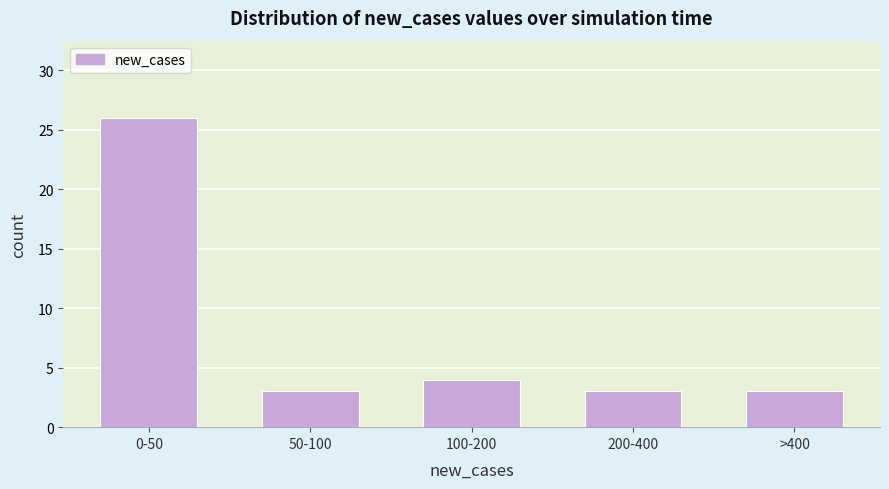

Reading left to right, list all the values displayed in this chart.

0-50=26	50-100=3	100-200=4	200-400=3	>400=3